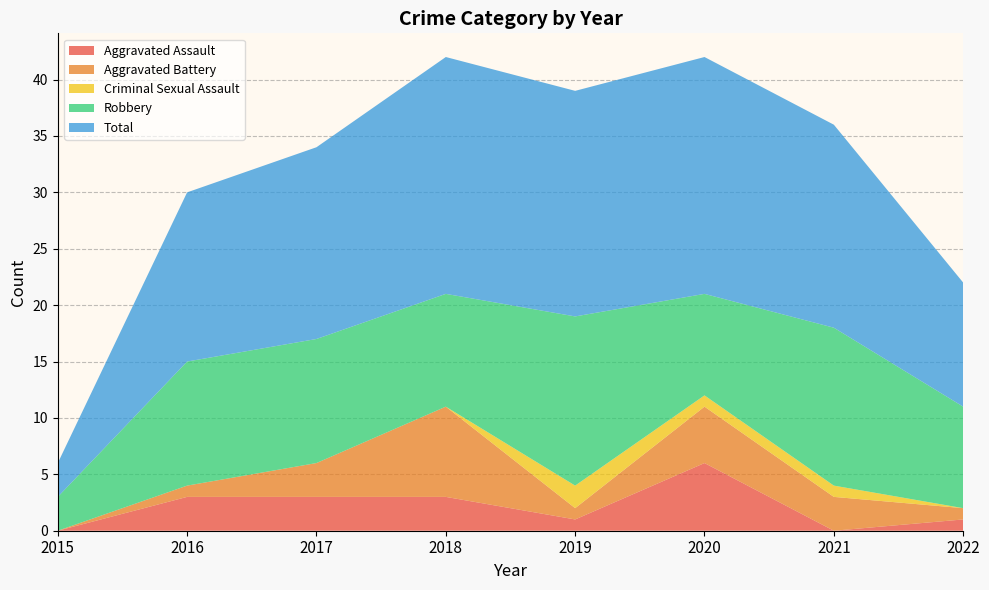

Reading left to right, list all the values displayed in this chart.

Aggravated Assault: 2015=0	2016=3	2017=3	2018=3	2019=1	2020=6	2021=0	2022=1
Aggravated Battery: 2015=0	2016=1	2017=3	2018=8	2019=1	2020=5	2021=3	2022=1
Criminal Sexual Assault: 2015=0	2016=0	2017=0	2018=0	2019=2	2020=1	2021=1	2022=0
Robbery: 2015=3	2016=11	2017=11	2018=10	2019=15	2020=9	2021=14	2022=9
Total: 2015=3	2016=15	2017=17	2018=21	2019=20	2020=21	2021=18	2022=11